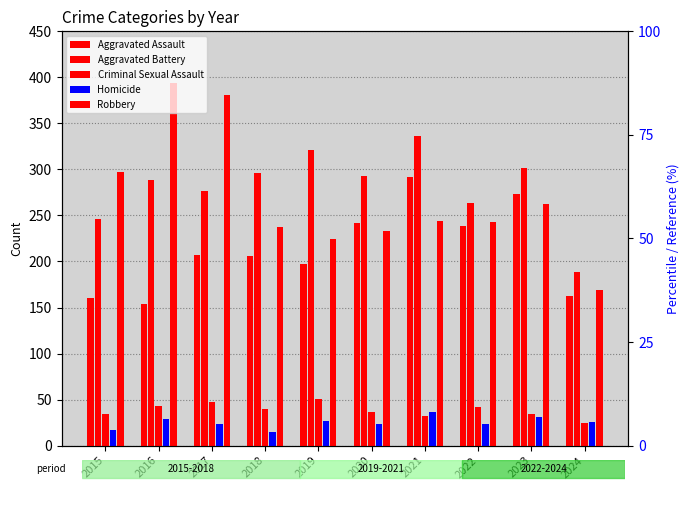

Which series changed the most between 2019 and 2024?

Aggravated Battery